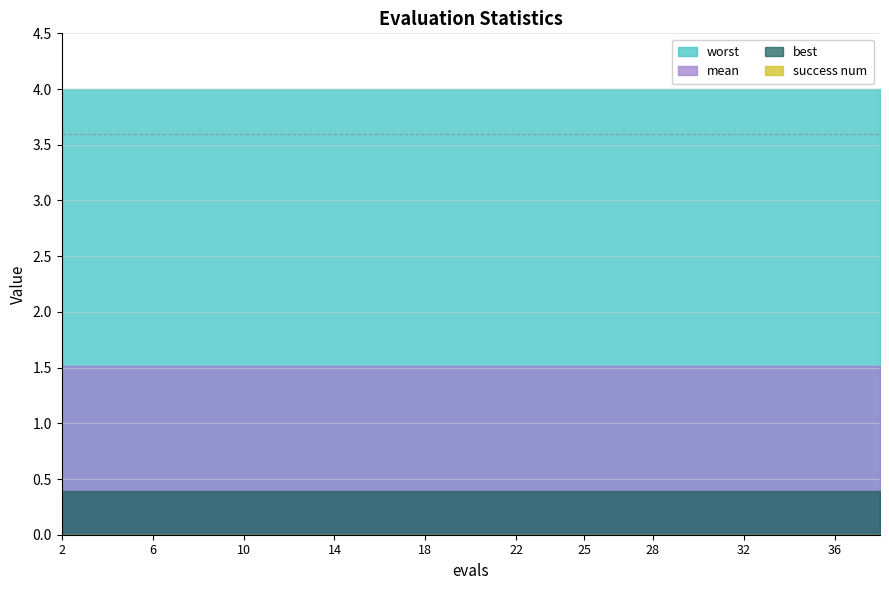

List the series in order of their peak value, lowest first.

success num, best, mean, worst